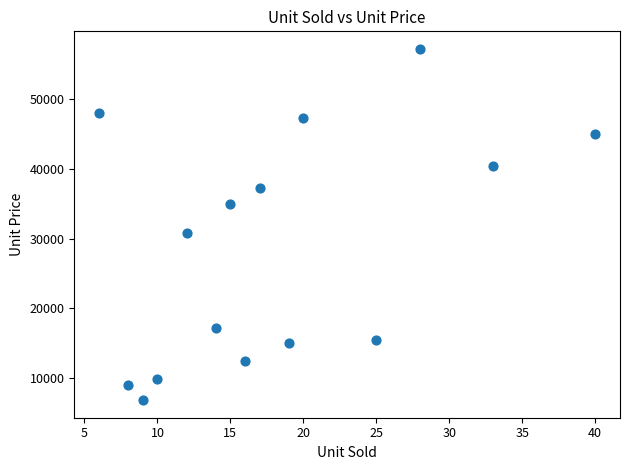

What Y value in the scatter plot is closest to 32025?

30750